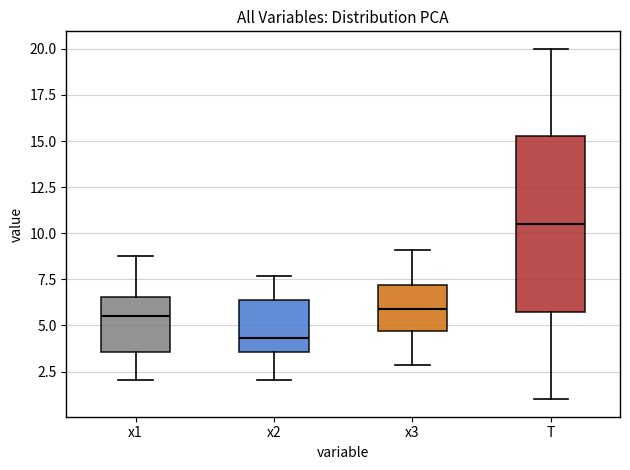

Which box has the lowest median line?

x2